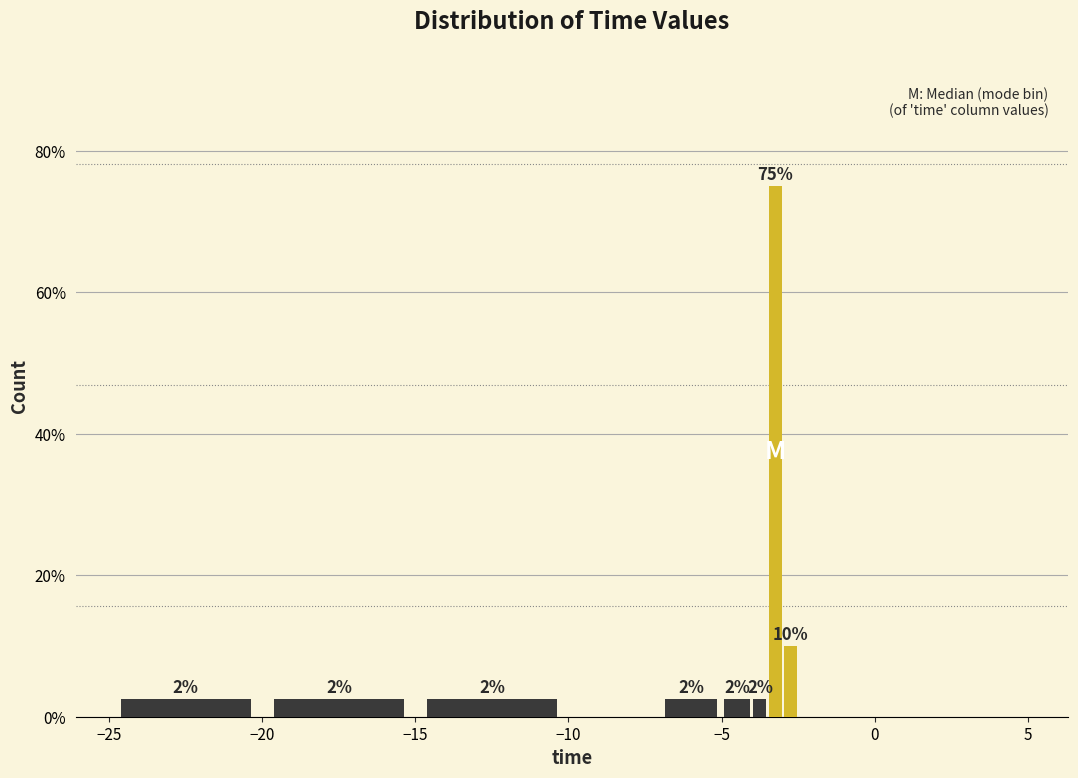

Around what value on the x-axis is the tallest bar? Give the approximate position of its centre, as read against the axis.

-3.0